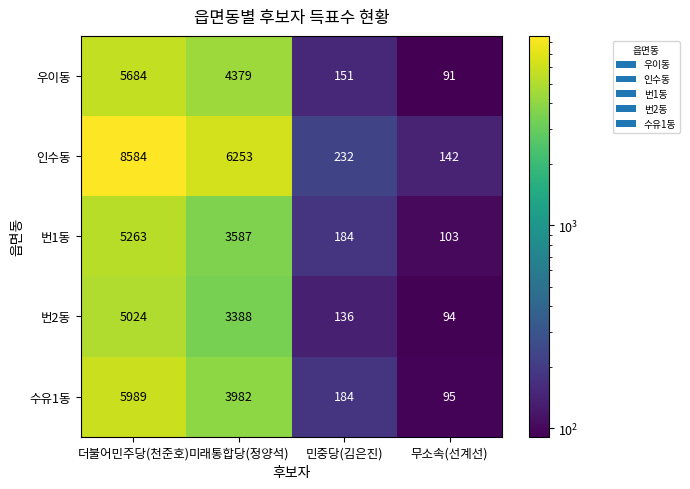

Rank the categories by 수유1동 value from lowest to highest.

무소속(선계선), 민중당(김은진), 미래통합당(정양석), 더불어민주당(천준호)